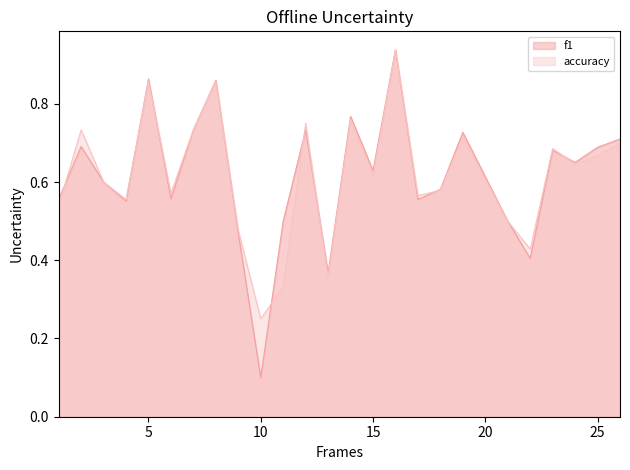

After their last crossing, which series has the higher values: f1 or accuracy?

f1